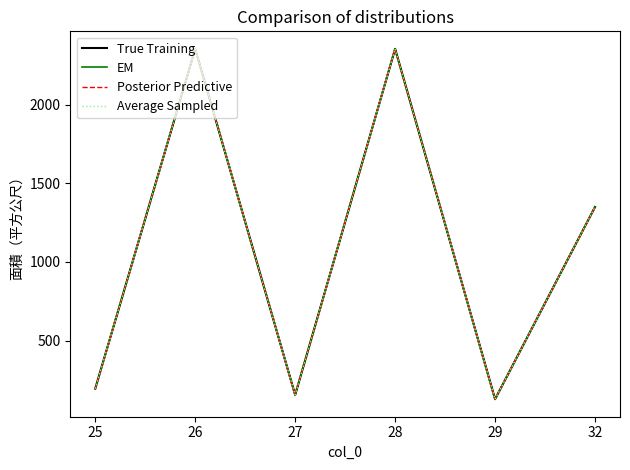

Does the chart have visible grid lines?

No